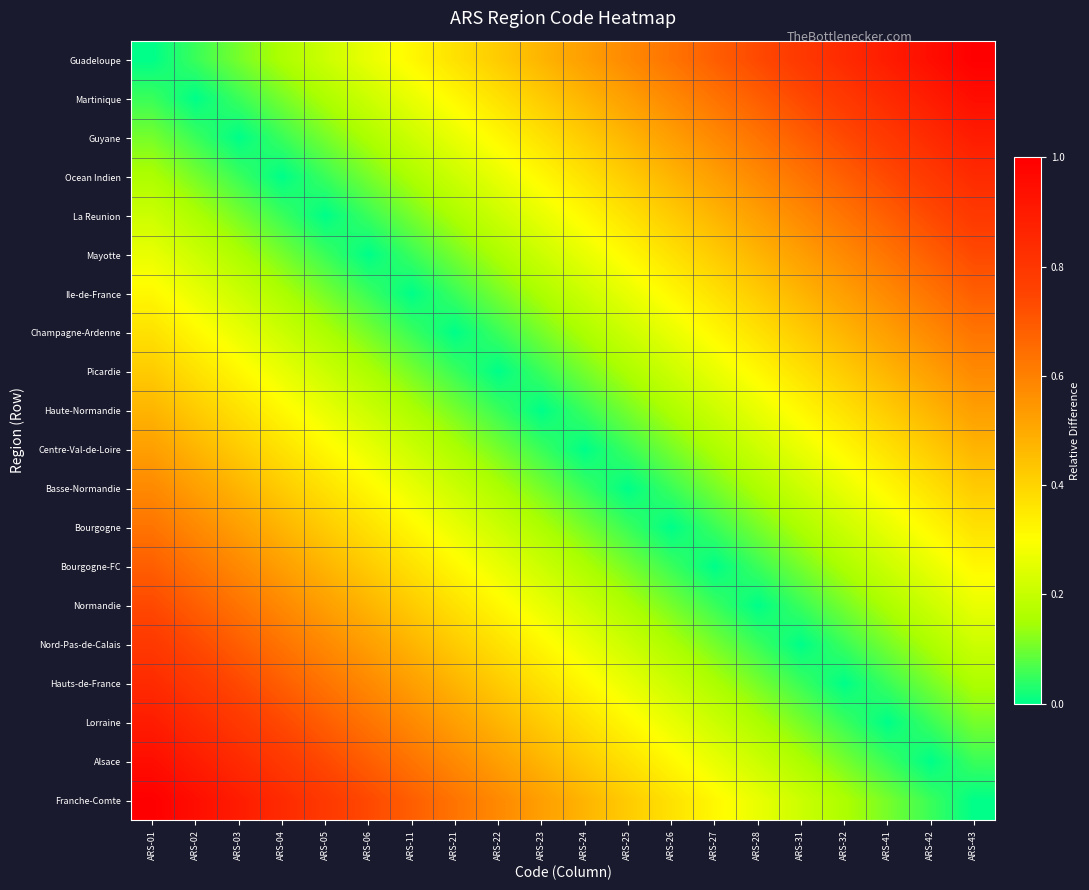

Rank the series by their maximum value, from lowest to highest.

Haute-Normandie, Centre-Val-de-Loire, Picardie, Basse-Normandie, Champagne-Ardenne, Bourgogne, Ile-de-France, Bourgogne-FC, Mayotte, Normandie, La Reunion, Nord-Pas-de-Calais, Ocean Indien, Hauts-de-France, Guyane, Lorraine, Martinique, Alsace, Guadeloupe, Franche-Comte